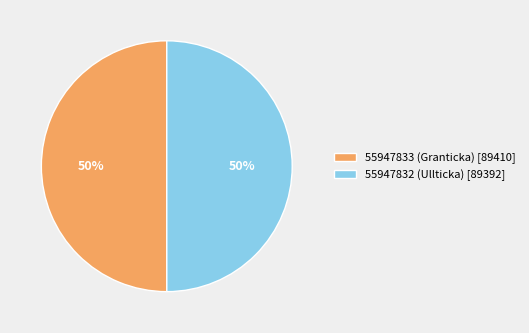

Is the sum of 55947833 (Granticka) [89410] and 55947832 (Ullticka) [89392] greater than half?

Yes